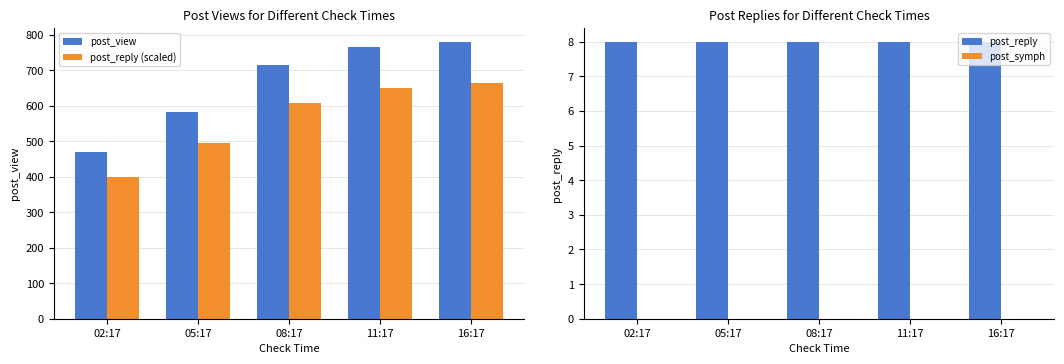

What position from the left is 05:17?

2